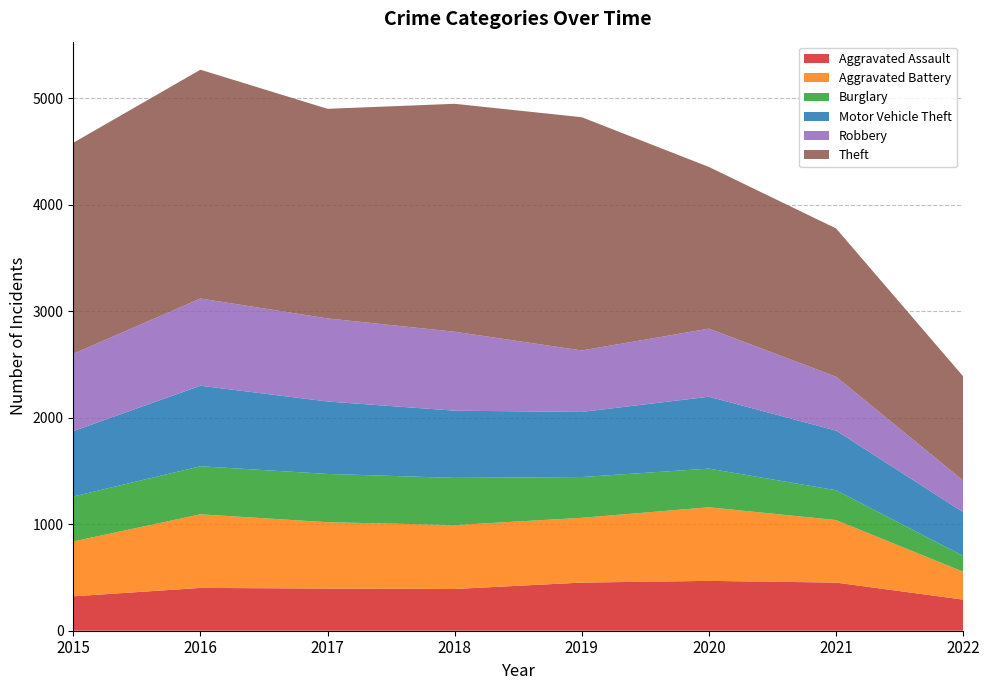

Reading right to left, list all the values displayed in this chart.

Aggravated Assault: 2022=292	2021=452	2020=468	2019=452	2018=392	2017=396	2016=402	2015=323
Aggravated Battery: 2022=262	2021=587	2020=691	2019=608	2018=600	2017=623	2016=691	2015=515
Burglary: 2022=148	2021=280	2020=363	2019=383	2018=443	2017=453	2016=451	2015=422
Motor Vehicle Theft: 2022=411	2021=560	2020=675	2019=611	2018=631	2017=680	2016=756	2015=614
Robbery: 2022=297	2021=506	2020=639	2019=577	2018=741	2017=780	2016=819	2015=726
Theft: 2022=978	2021=1392	2020=1518	2019=2190	2018=2140	2017=1968	2016=2148	2015=1981